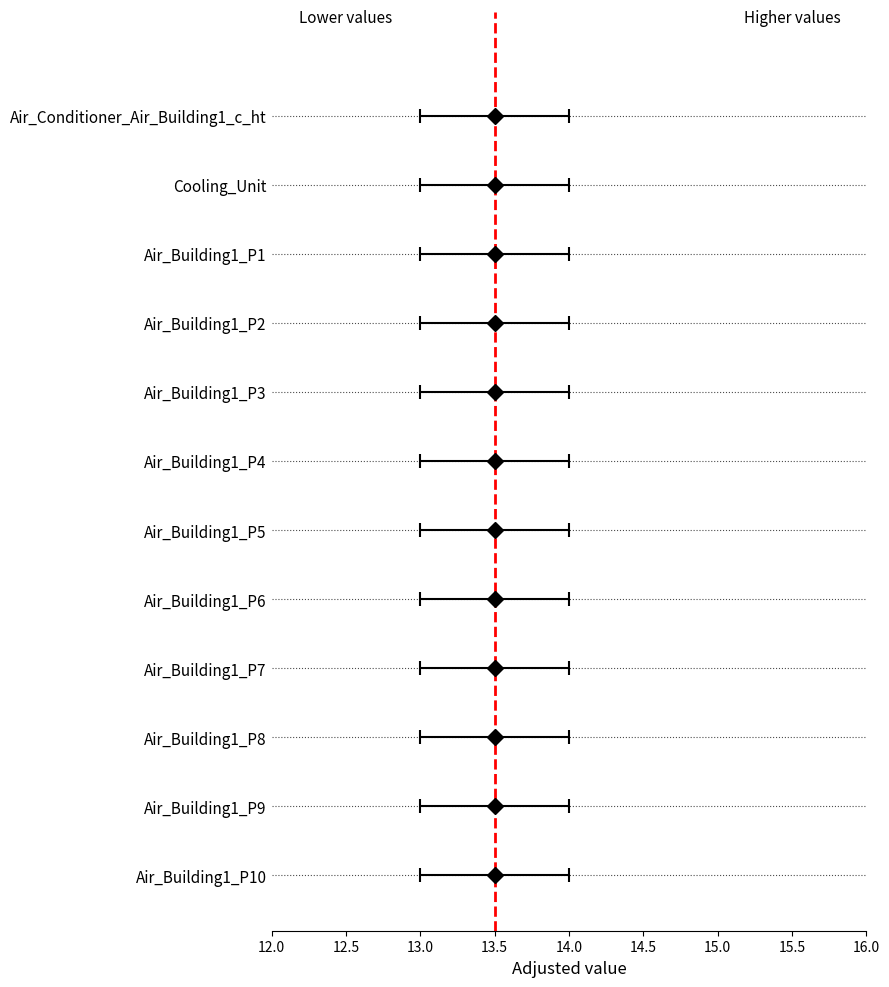

Does the chart contain any negative values?

No